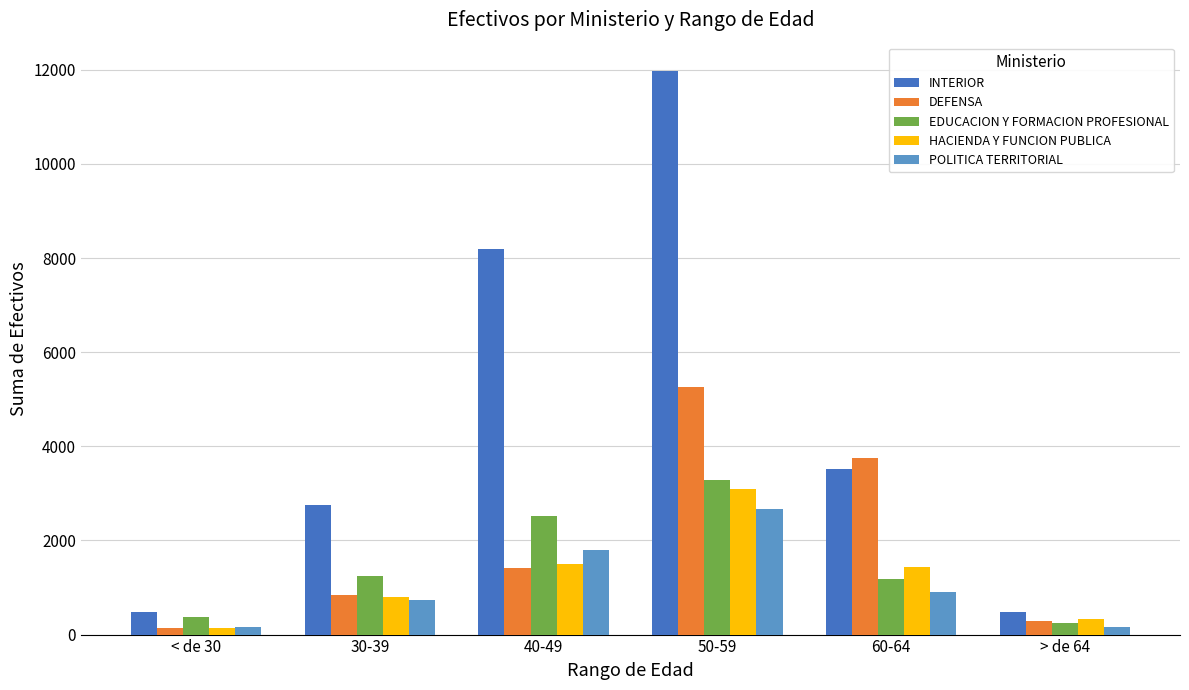

Are the bars grouped side by side (vs. stacked)?

Yes